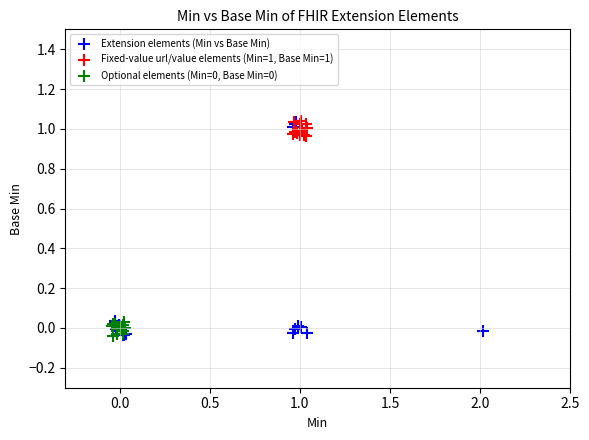

Which series has the widest spread of Y values?

Extension elements (Min vs Base Min)